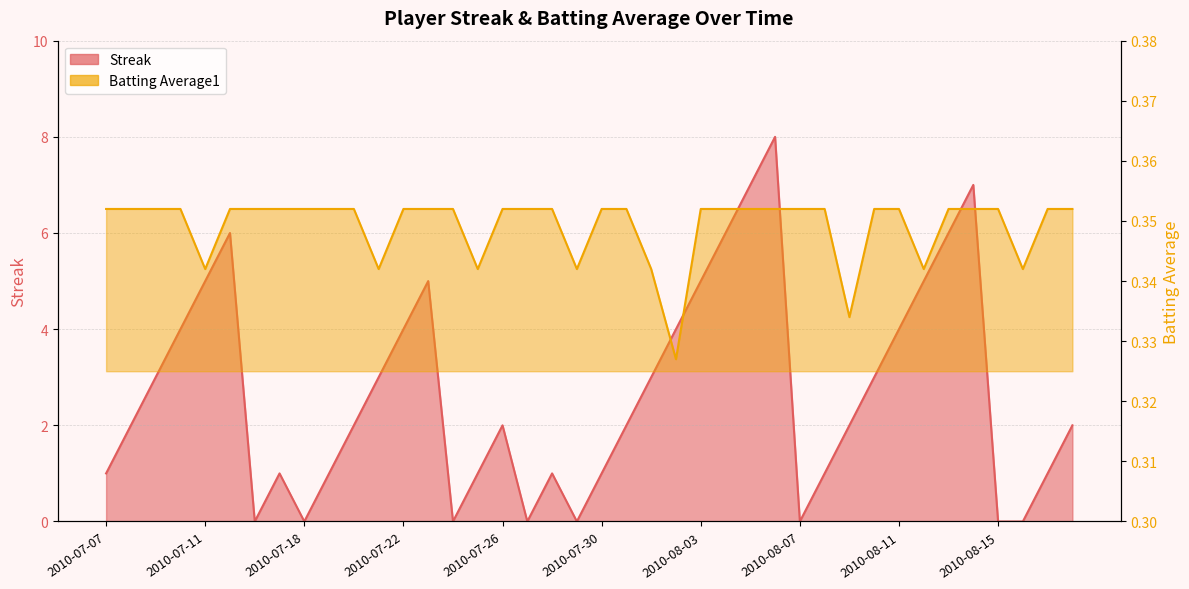

What is the sum of the Batting Average1 values at 2010-08-05 and 2010-08-13?

0.7